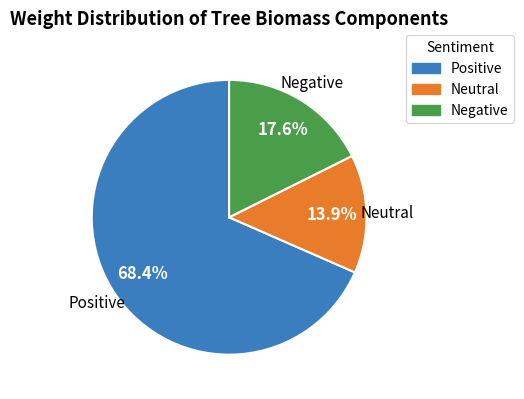

Is there a majority slice in this chart?

Yes